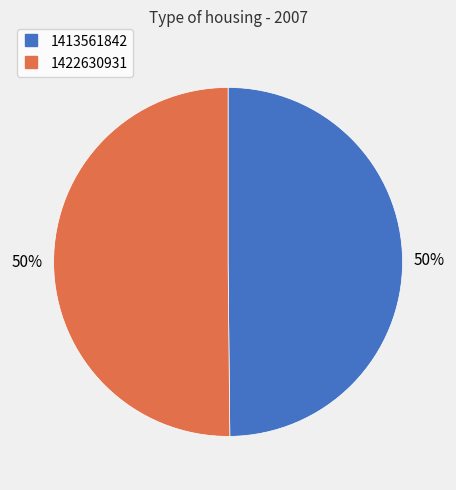

What is the ratio of the value at 1413561842 to the value at 1422630931?

1.0